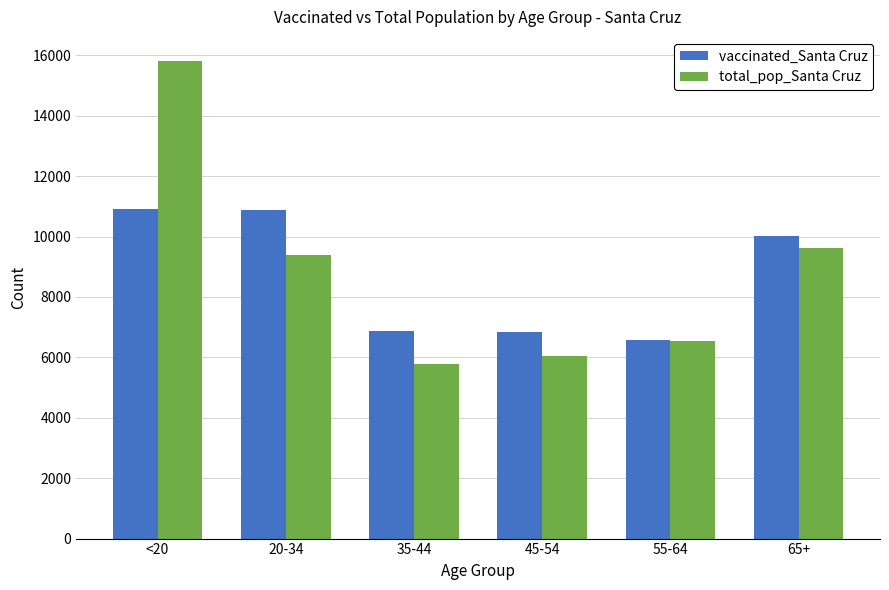

What is the difference between the highest and lowest values at <20?

4914